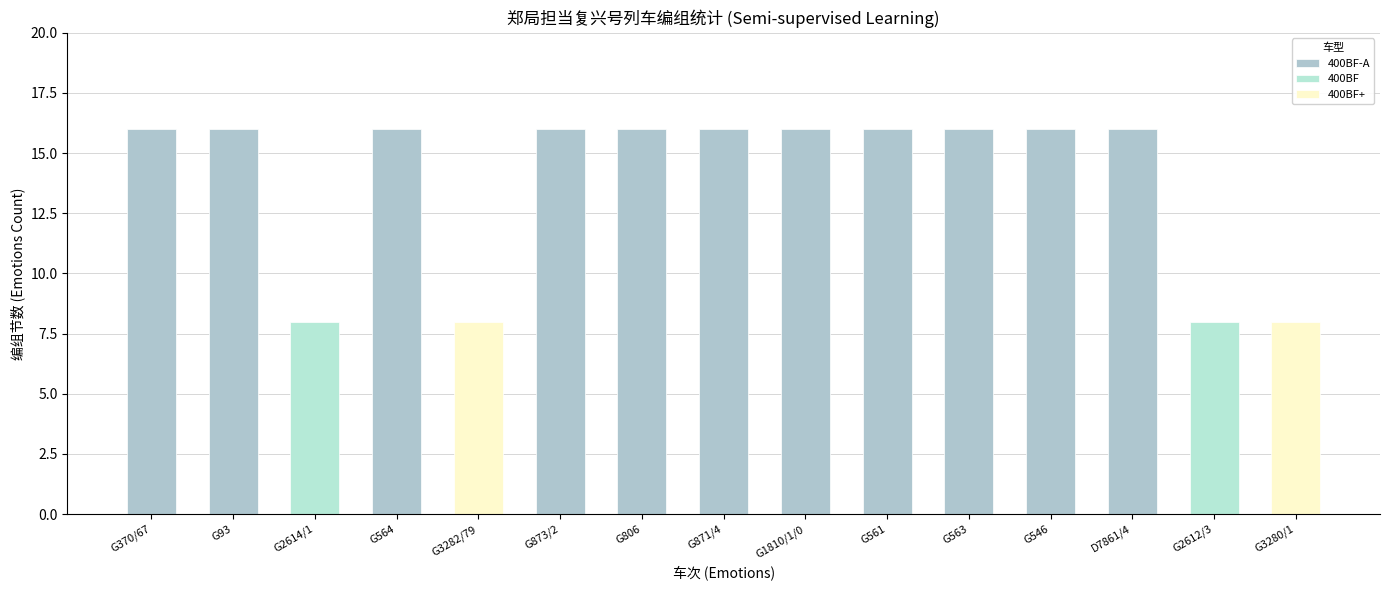

What is the ratio of the value at G564 to the value at G563?

1.0